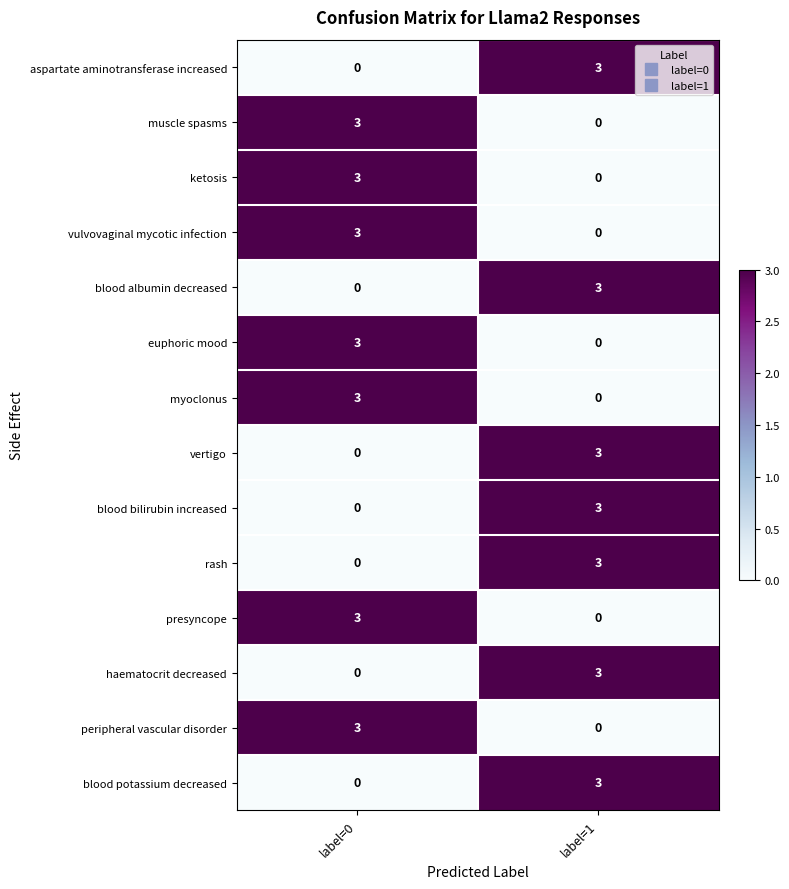

What is the spread (max minus min) of values at label=1?

3